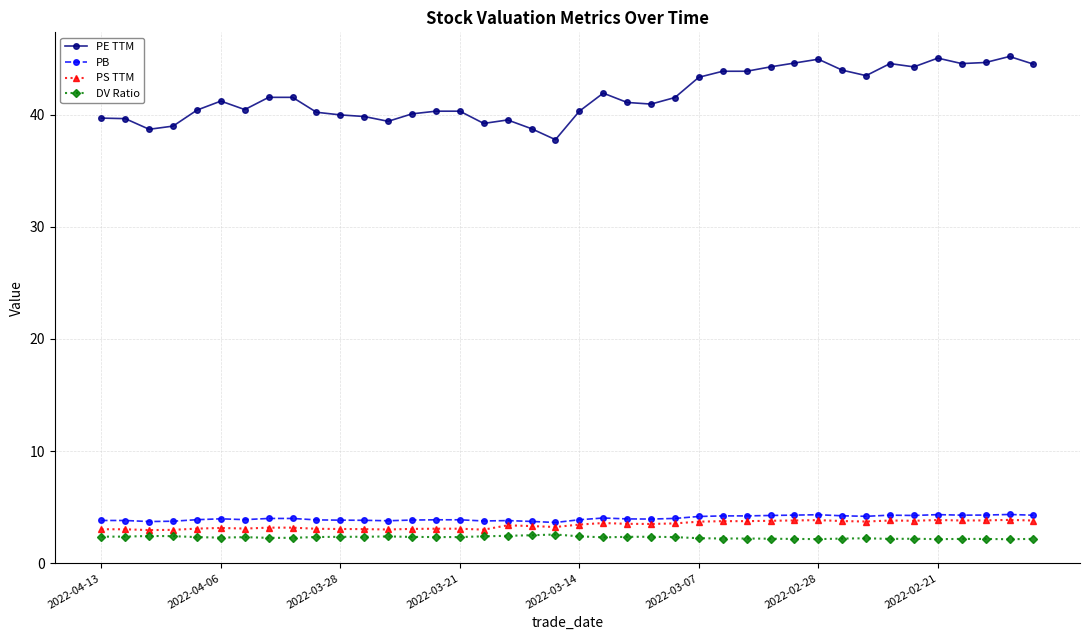

What is the value of the DV Ratio point at the 10th from the left?

2.3